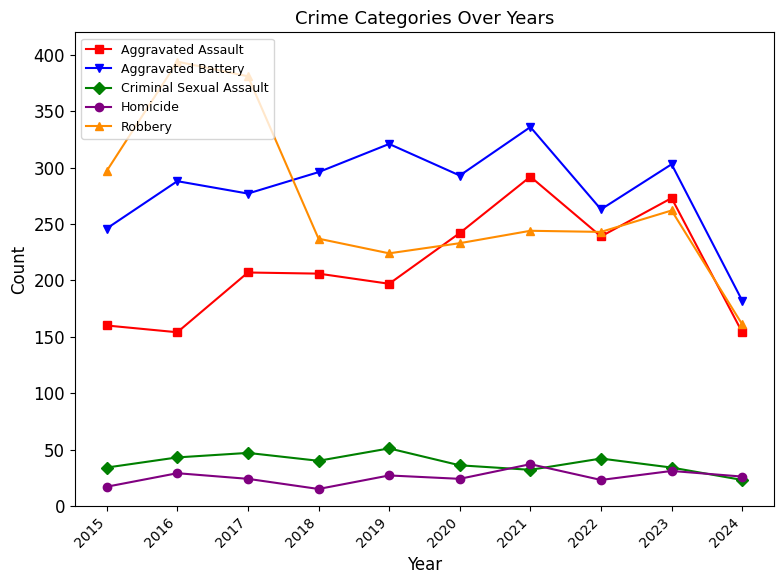

What is the highest value of the Aggravated Battery series?

336